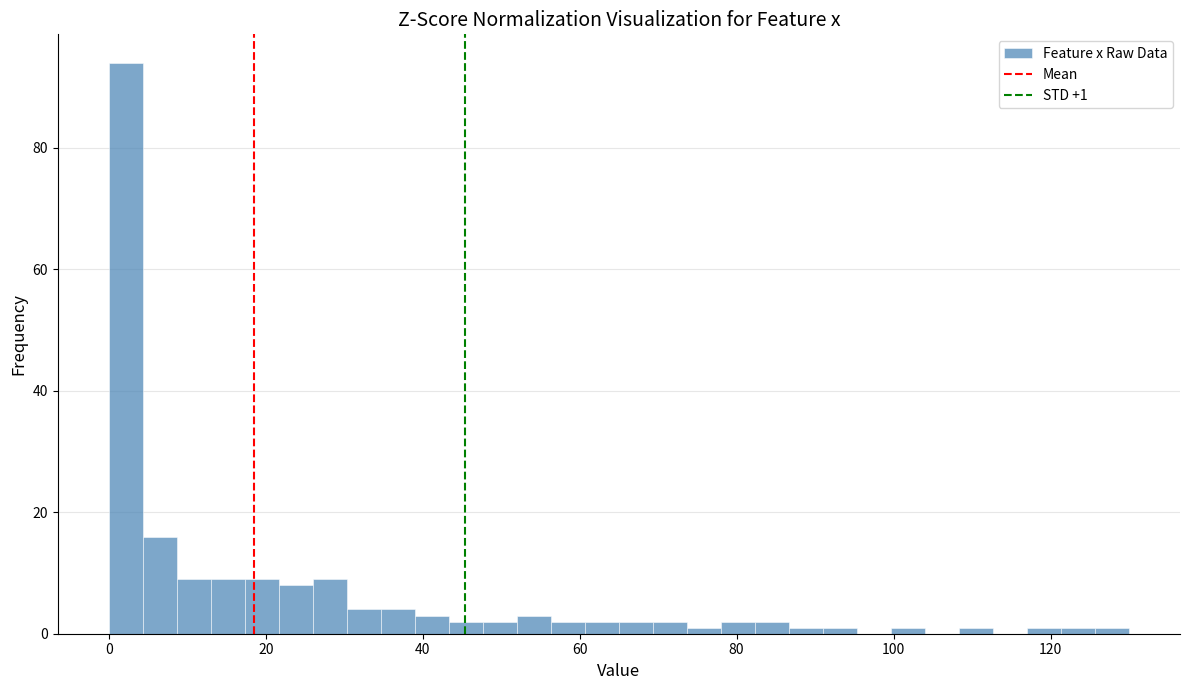

Around what value on the x-axis is the tallest bar? Give the approximate position of its centre, as read against the axis.

2